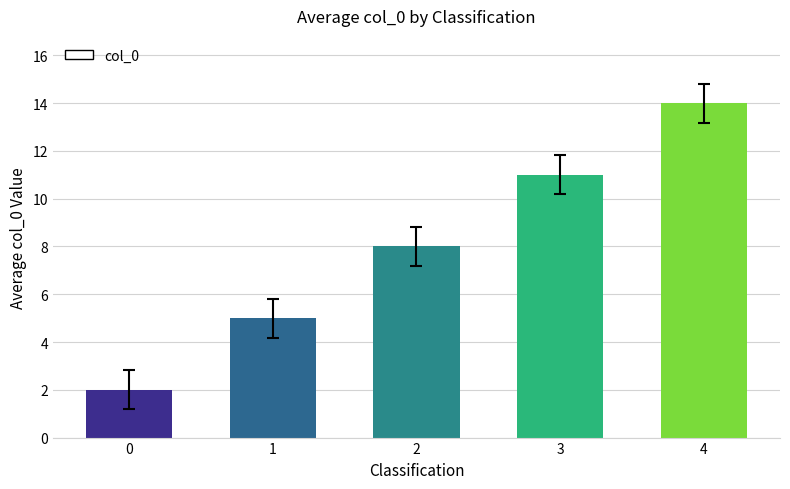

The value at 1 is 5. True or false?

True